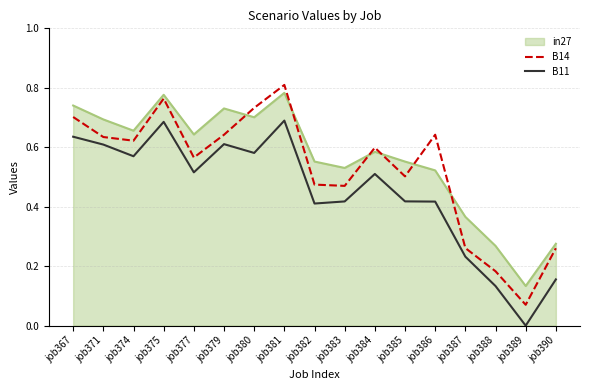

Rank the series by their maximum value, from lowest to highest.

B11, in27, B14